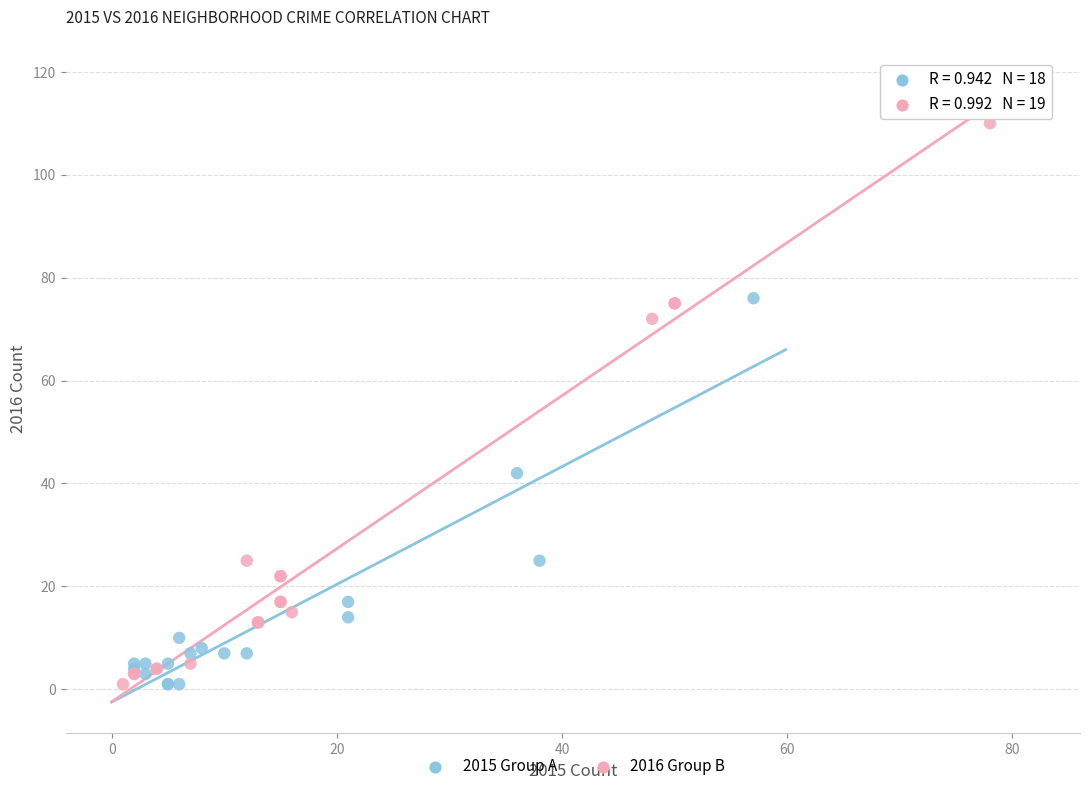

What are all the series names shown in the legend?

2015 Group A, 2016 Group B